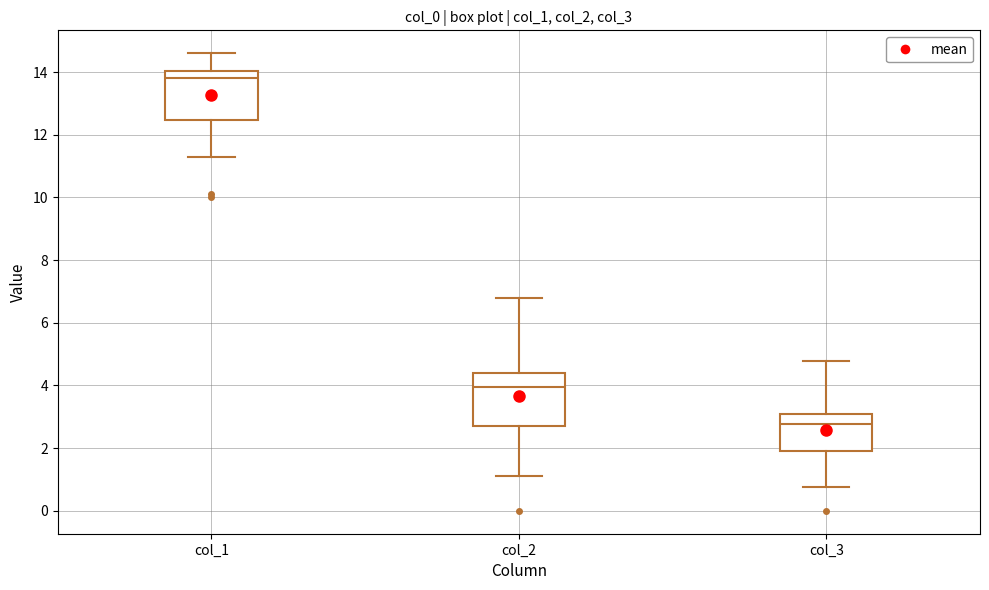

Where does the upper whisker of the box for col_3 end on the y-axis? The values are not printed on the chart, so give them approximately, as read against the axis.

4.8